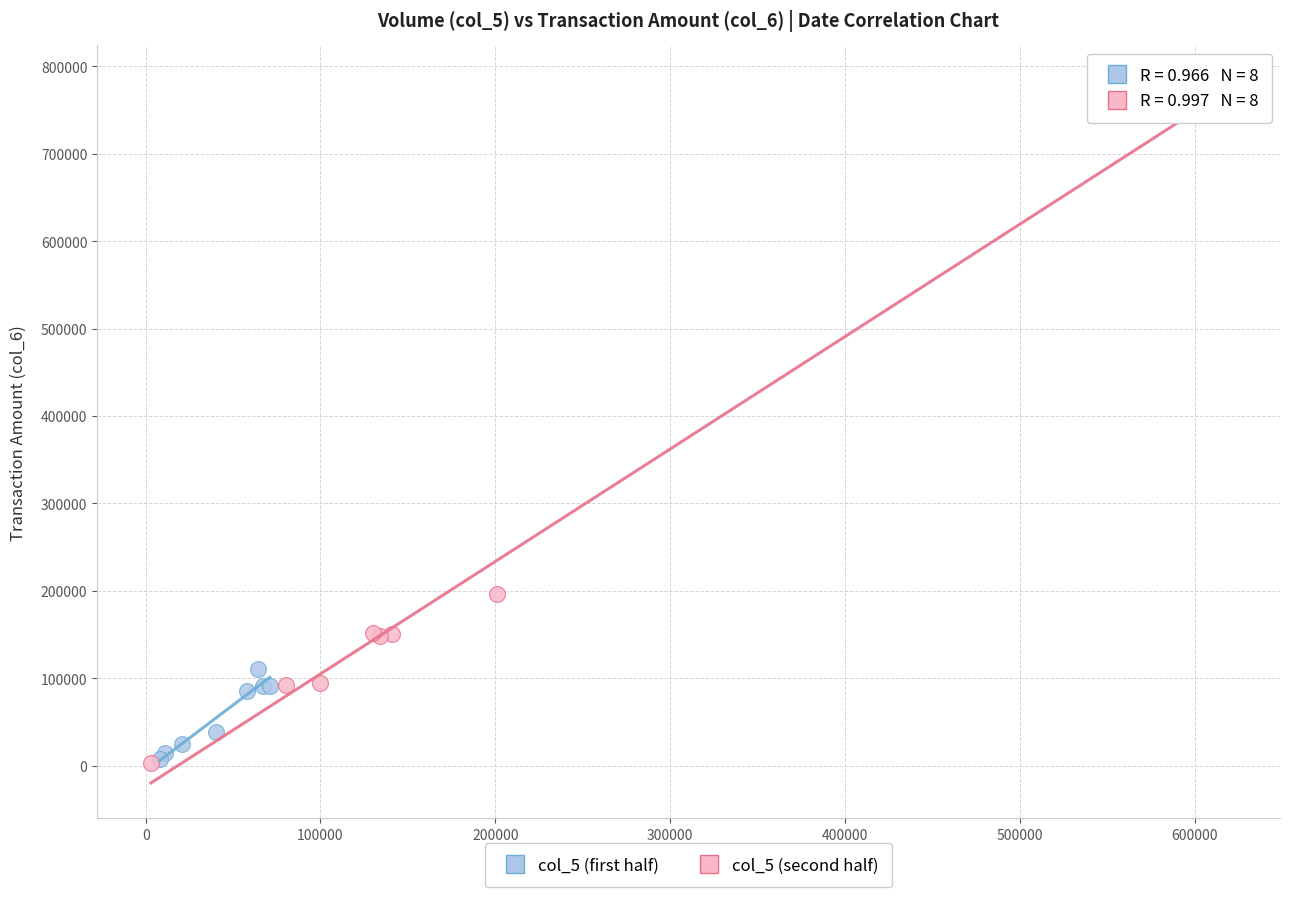

What are all the series names shown in the legend?

col_5 (first half), col_5 (second half)